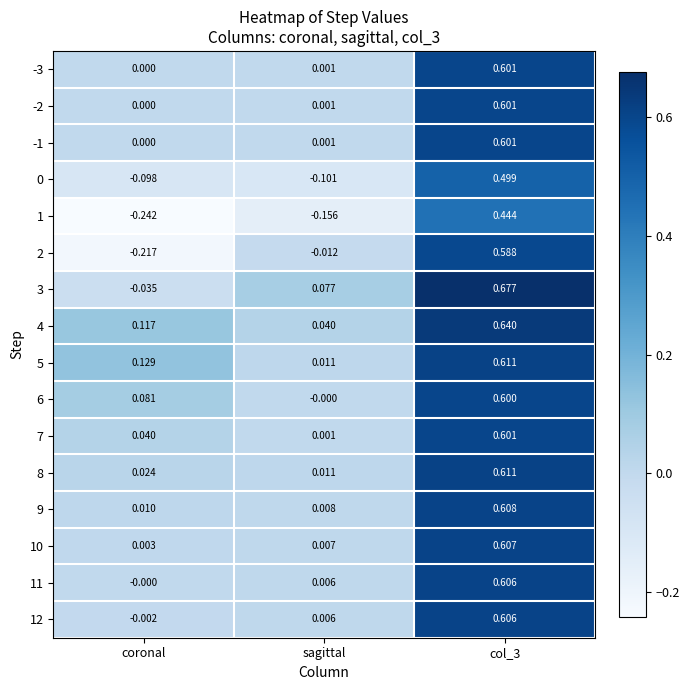

How many data points in 12 are above 0?

2